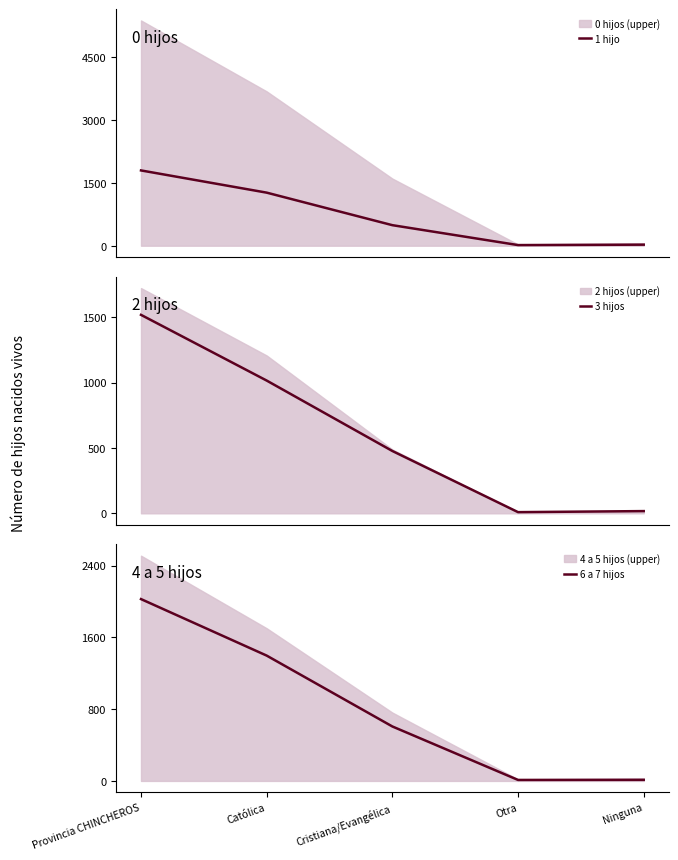

At which label does 6 a 7 hijos reach its peak?

Provincia CHINCHEROS